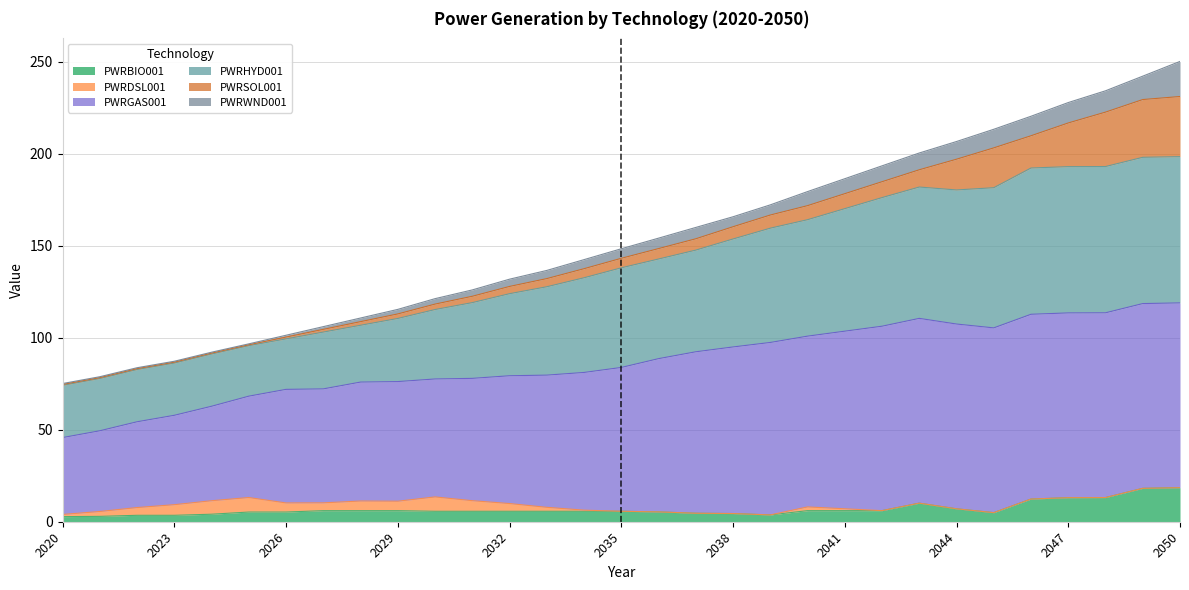

What is the total value across all series at 2044?

206.6